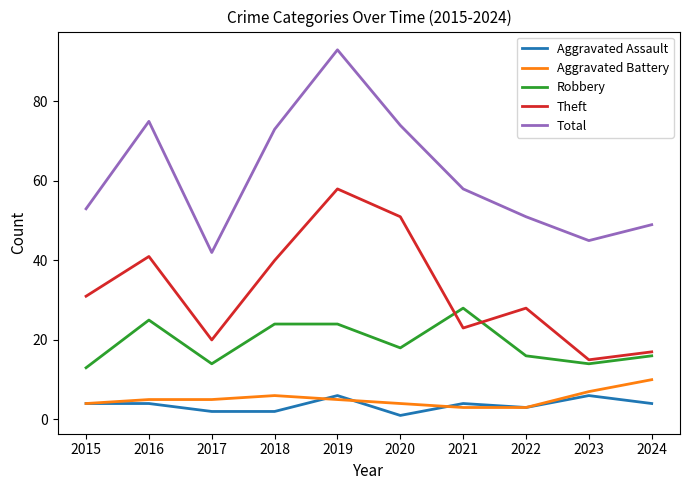

The value of Theft at 2016 is 57. True or false?

False